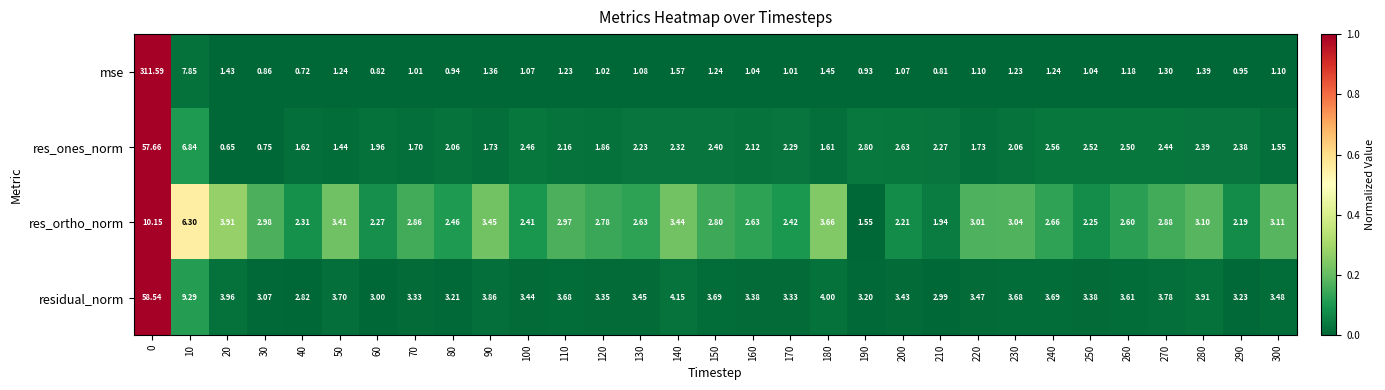

How many values in the res_ones_norm series are below 2?

11